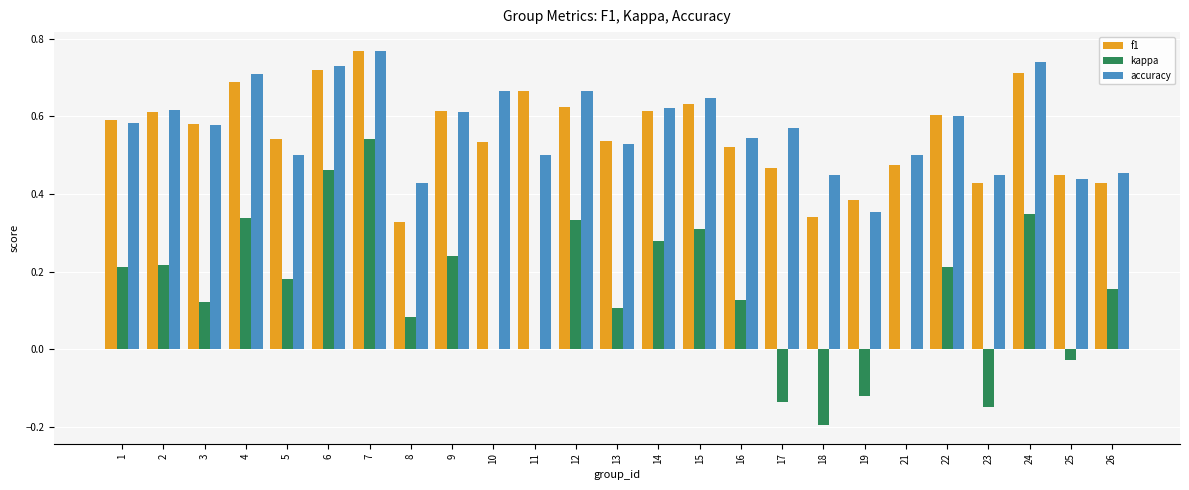

The kappa series shows 0.0 at 21. True or false?

True